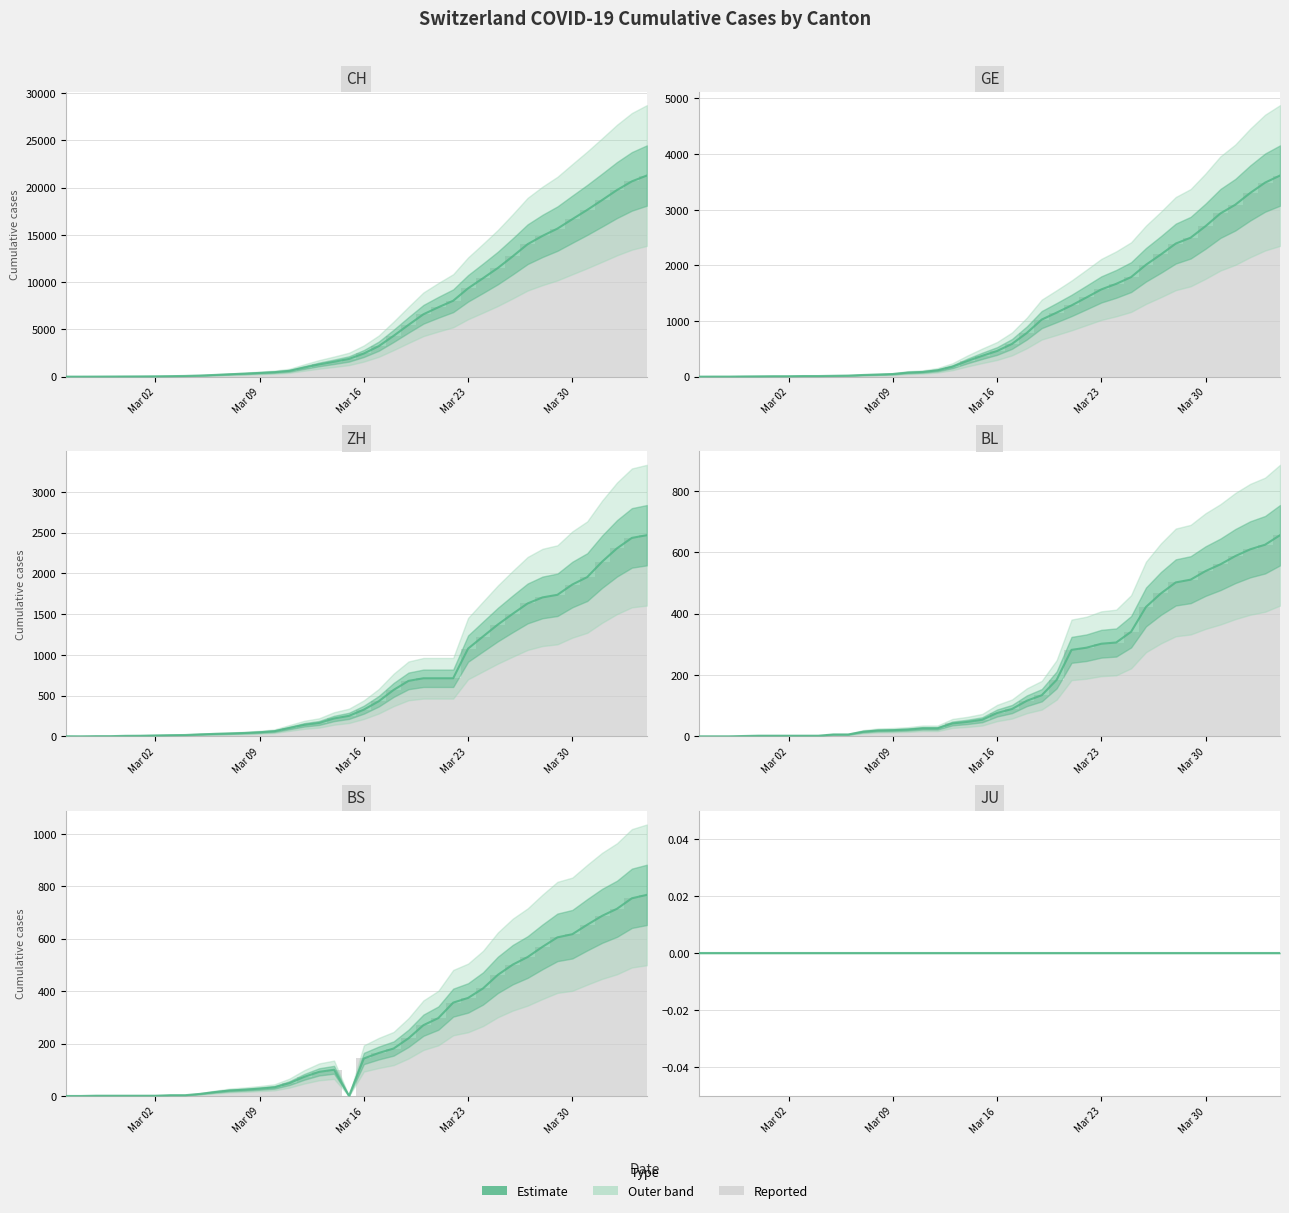

How many data points in BS are above 143?

19